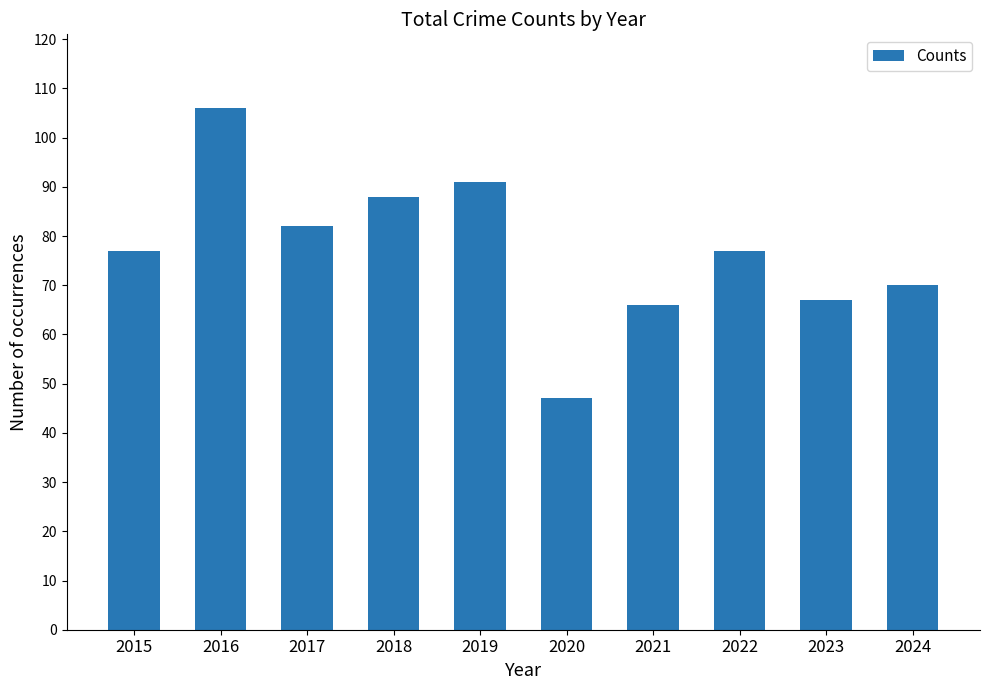

Approximately how many times larger is the value at 2015 compared to 2024?

1.1